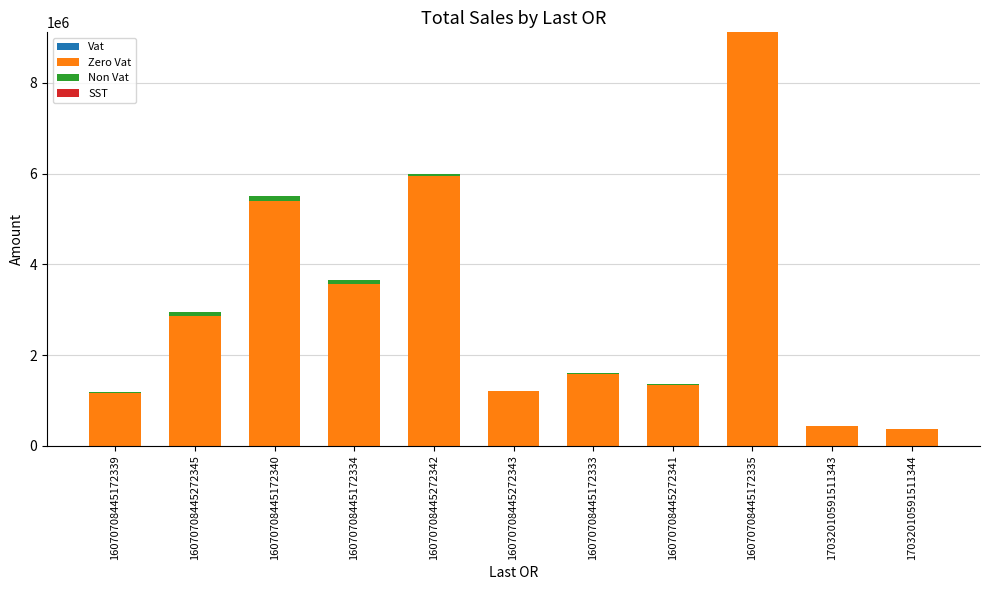

What is the highest value of the Zero Vat series?

9113348.9